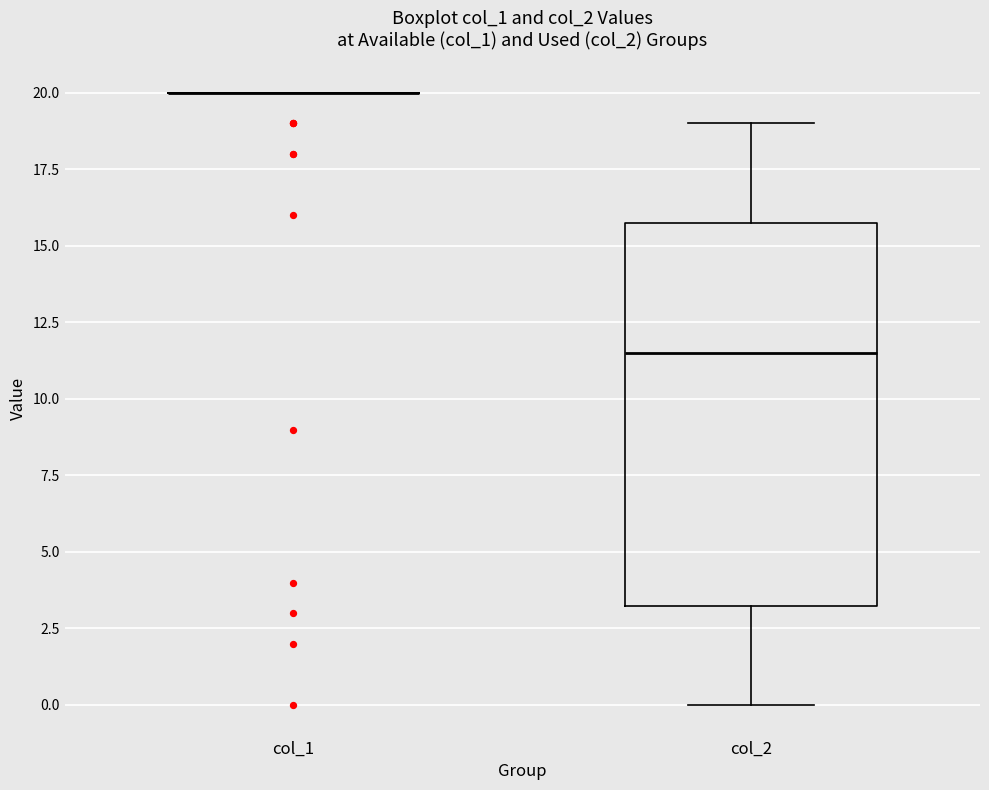

Reading left to right, transcribe this box plot: for each box, give where its median line is, the range the box spans, and where its two whiskers end, as read against the y-axis. The values are not printed on the chart, so give them approximately, as read against the axis.

col_1: box collapsed to a line at 20.0, whiskers 20.0 to 20.0
col_2: median 11.5, box 3.5 to 16.0, whiskers 0.0 to 19.0